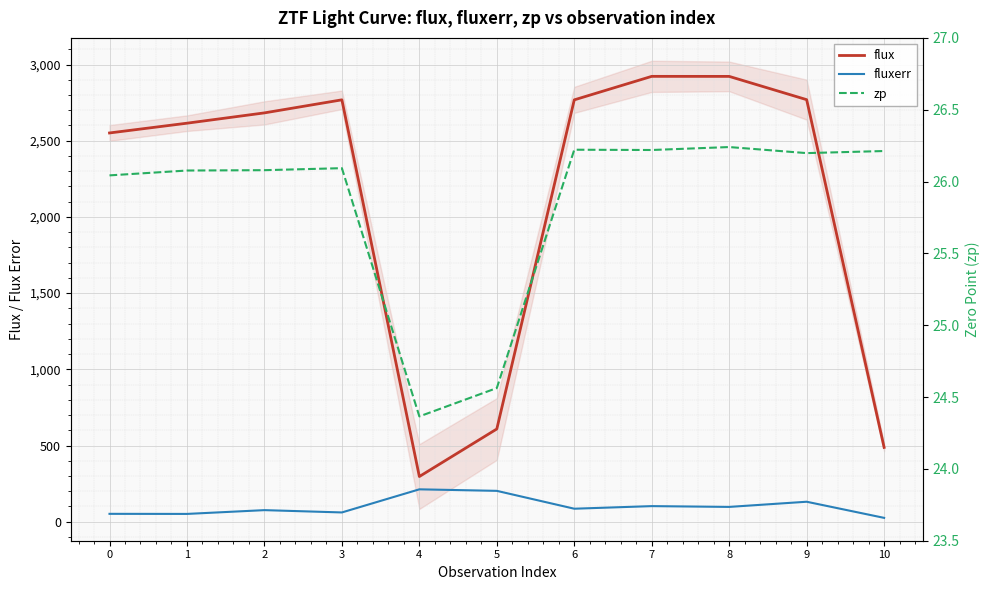

At which label does zp reach its peak?

8